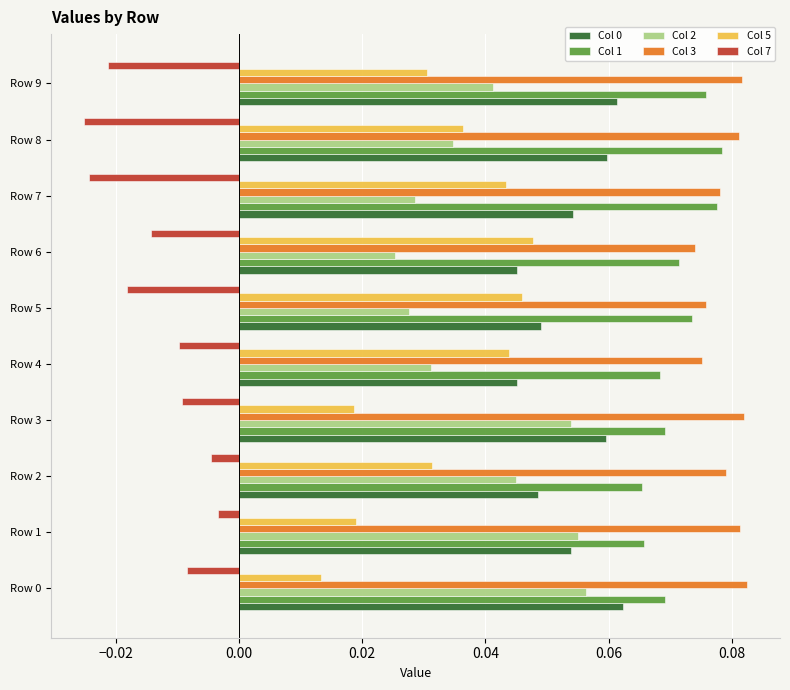

Which series has the largest total across all categories?

Col 3